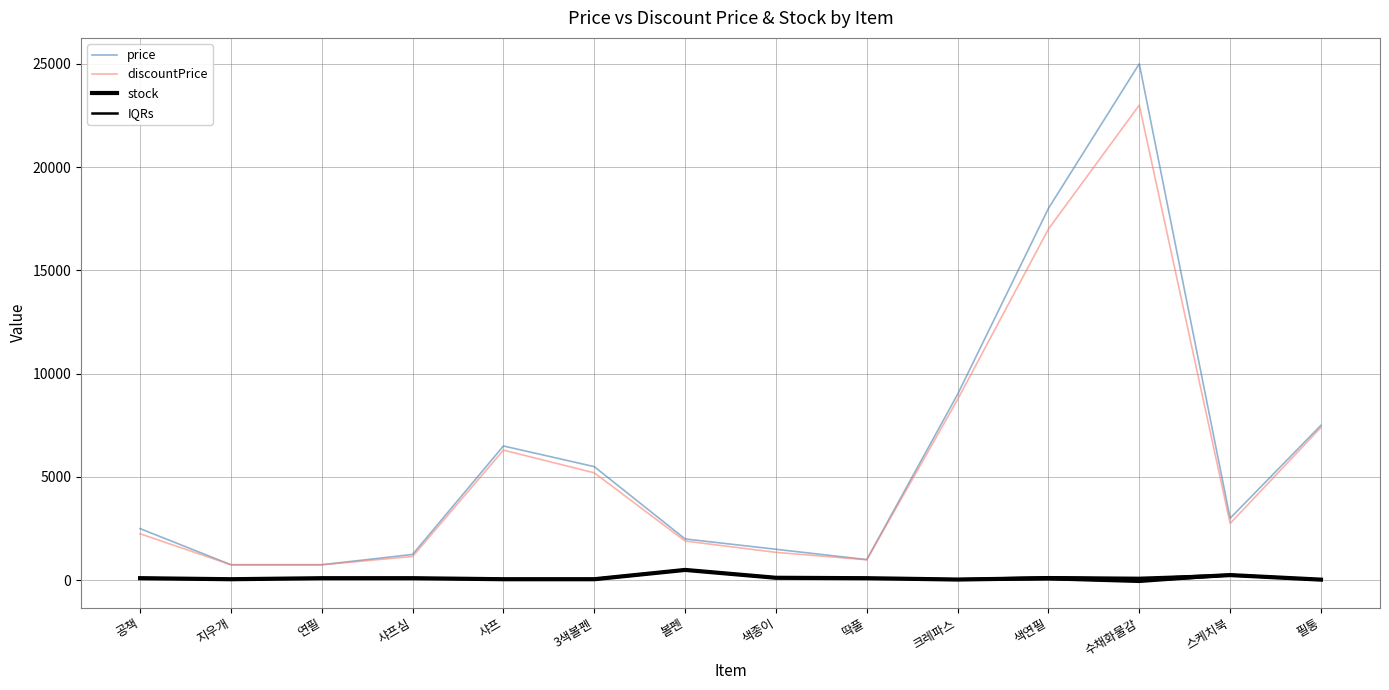

At which label is discountPrice closest to 11875?

크레파스